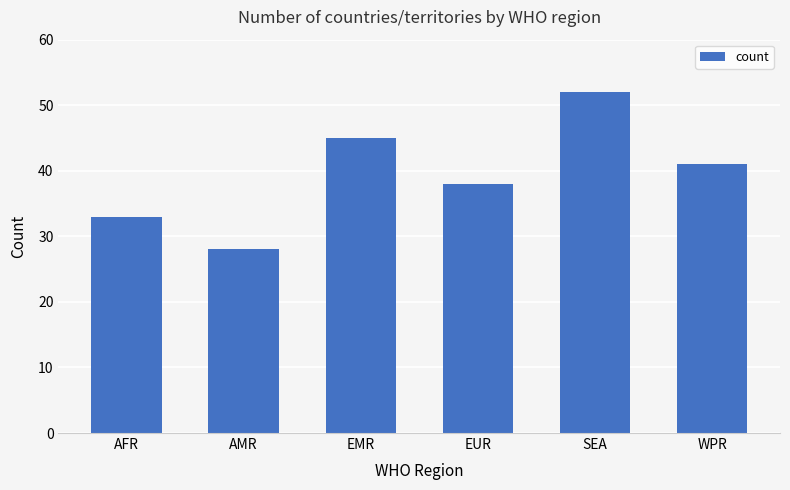

What is the minimum value shown in the chart?

28